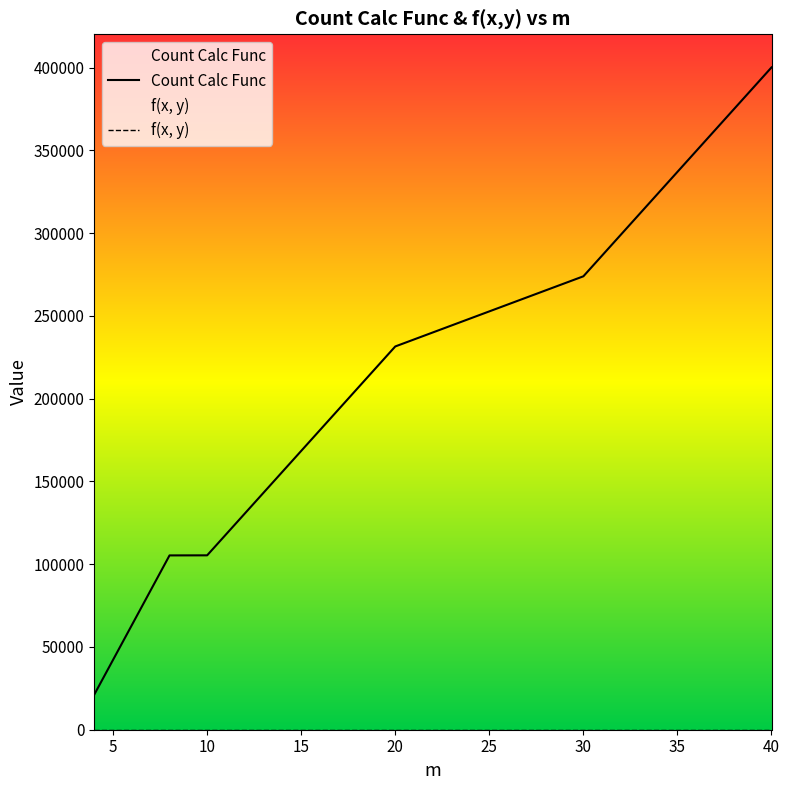

True or false: f(x, y) has more than 2 points higher than both neighbors.

False